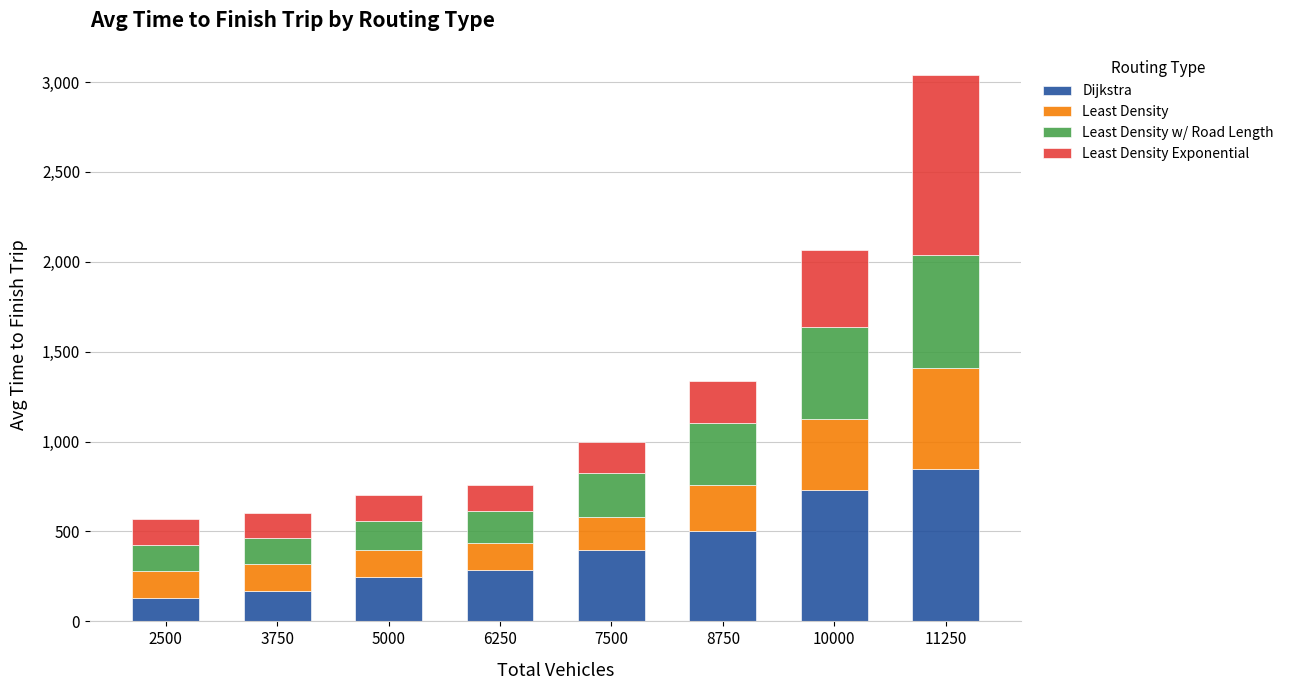

What is the total value across all series at 11250?

3038.2